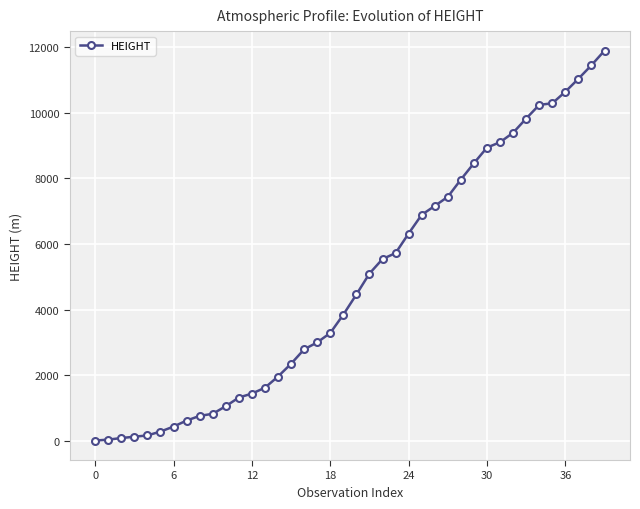

What is the sum of all values?

193897